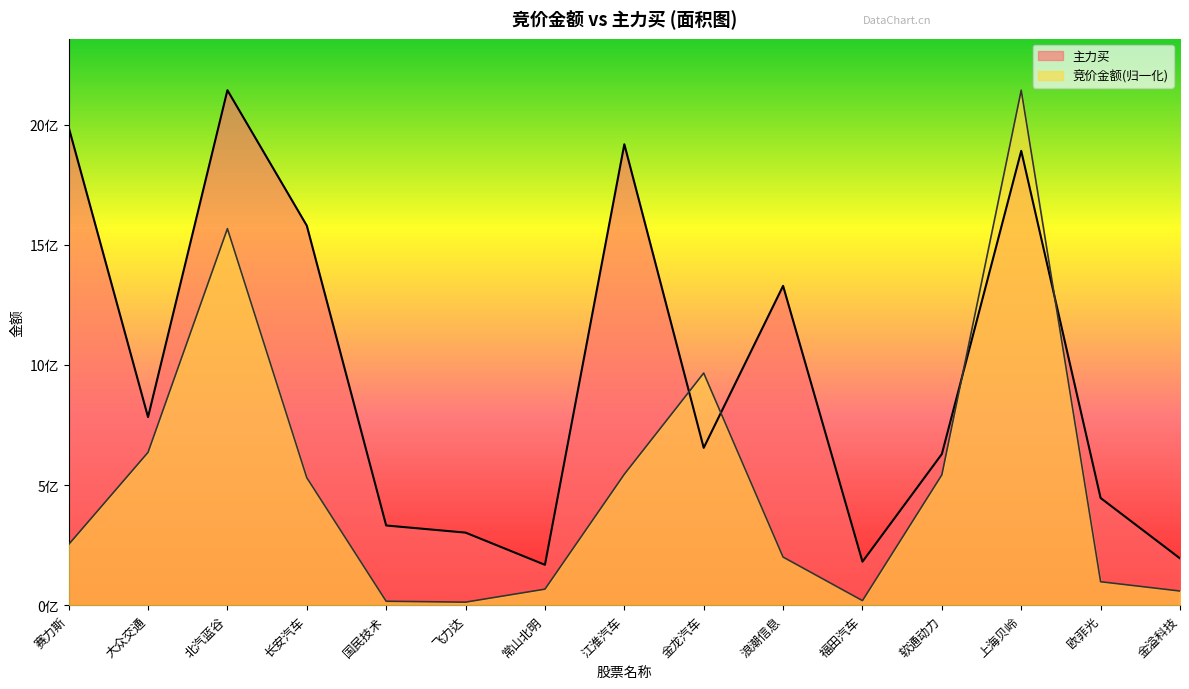

How many series are shown in this chart?

2